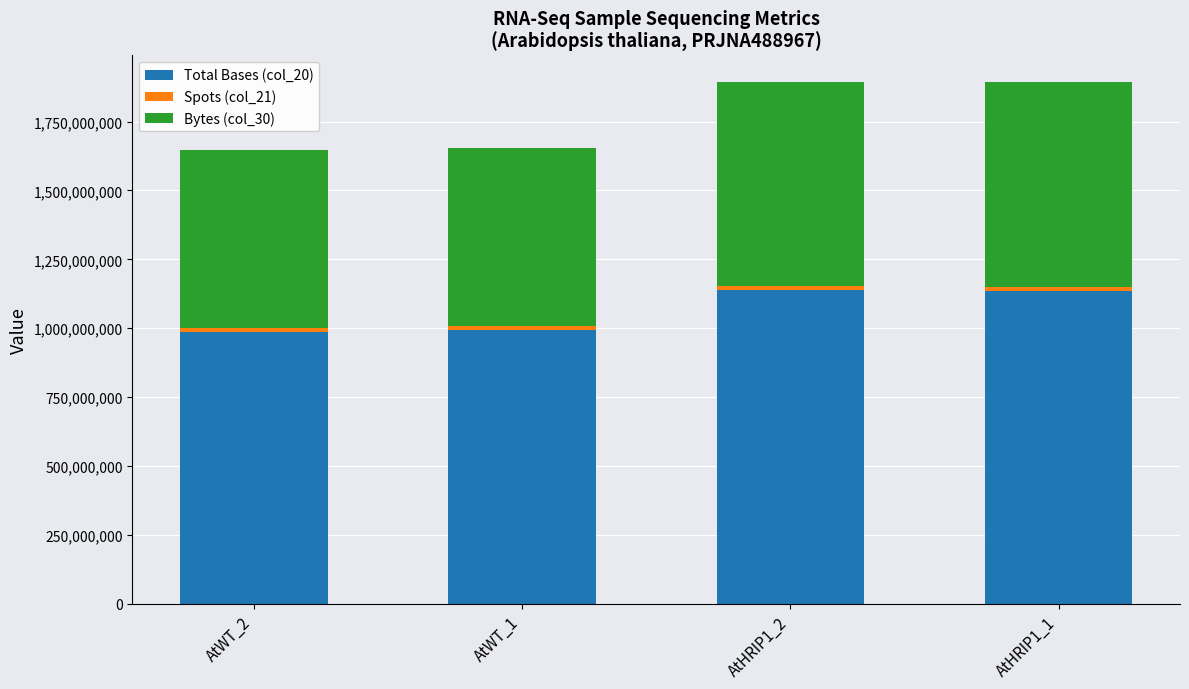

What is the approximate value of Total Bases (col_20) at AtWT_2?

988137300